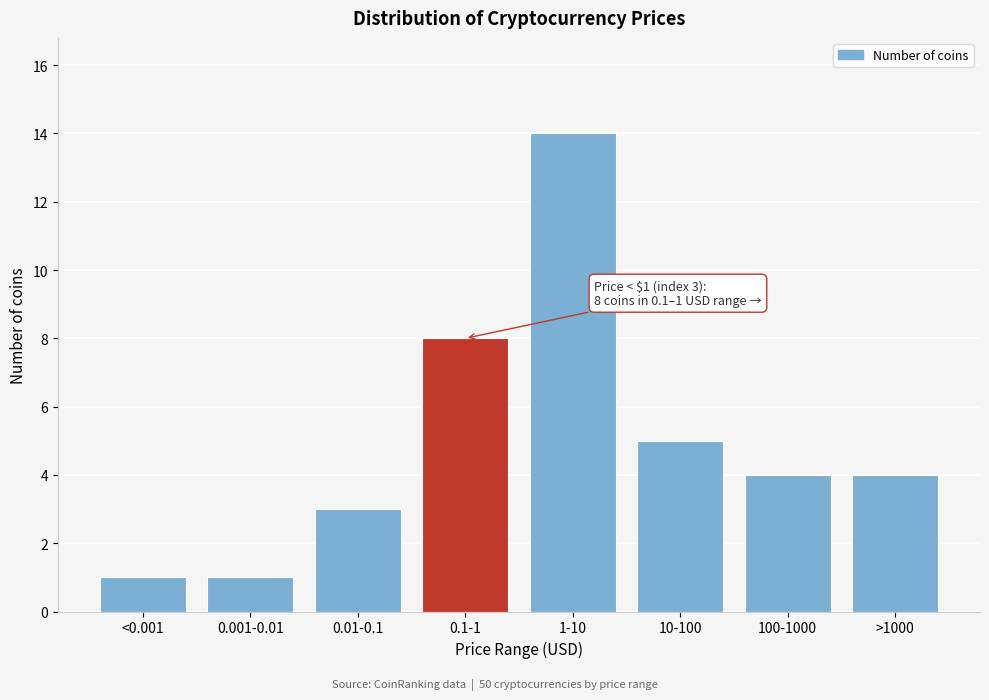

Reading left to right, extract all data points from this chart.

<0.001=1	0.001-0.01=1	0.01-0.1=3	0.1-1=8	1-10=14	10-100=5	100-1000=4	>1000=4